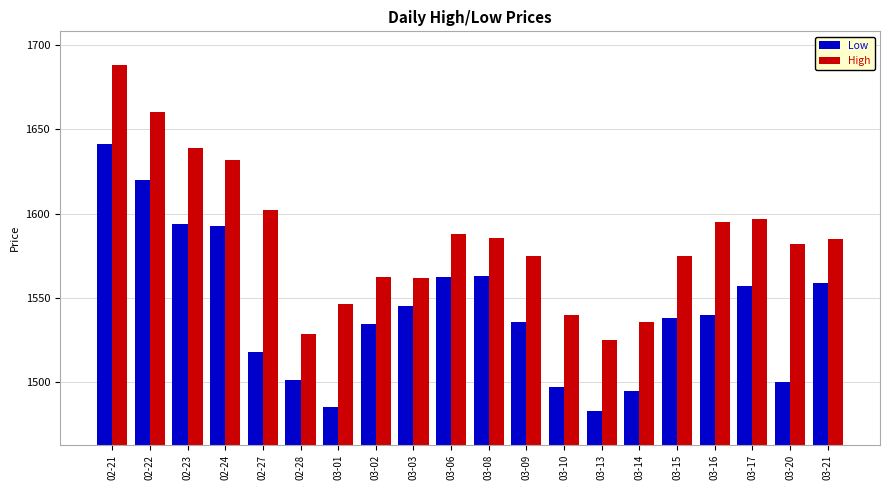

What is the total value across all series at 03-03?

3107.0